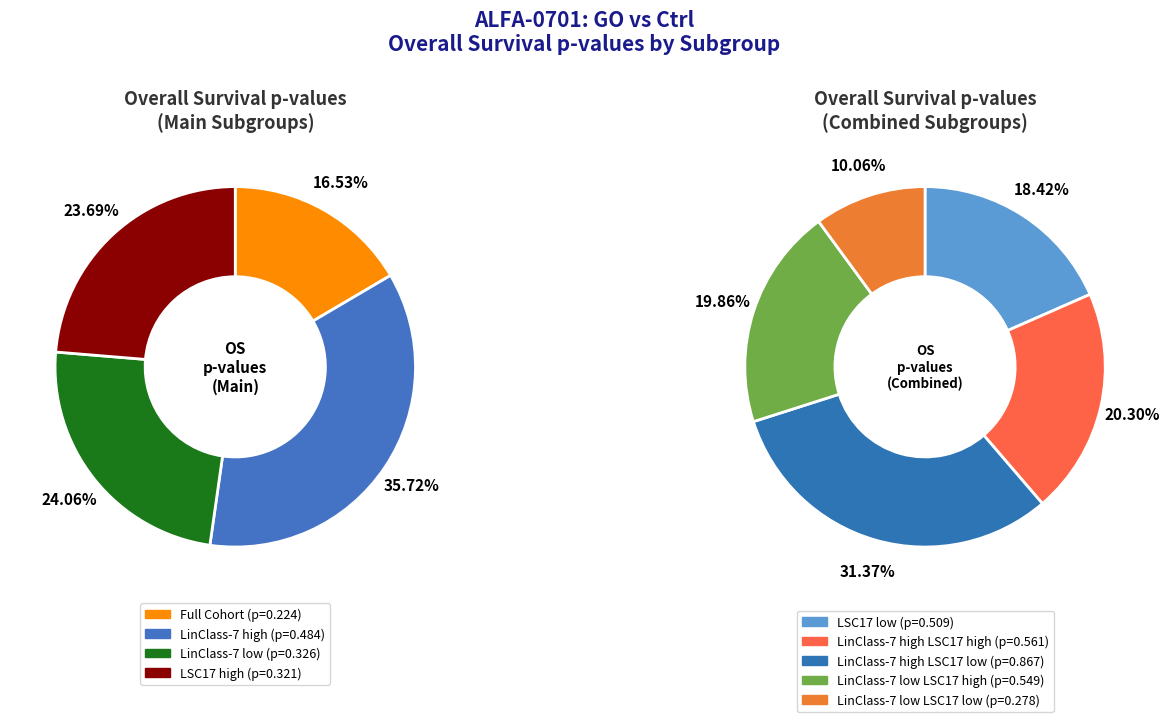

How many segments does this pie chart have?

9